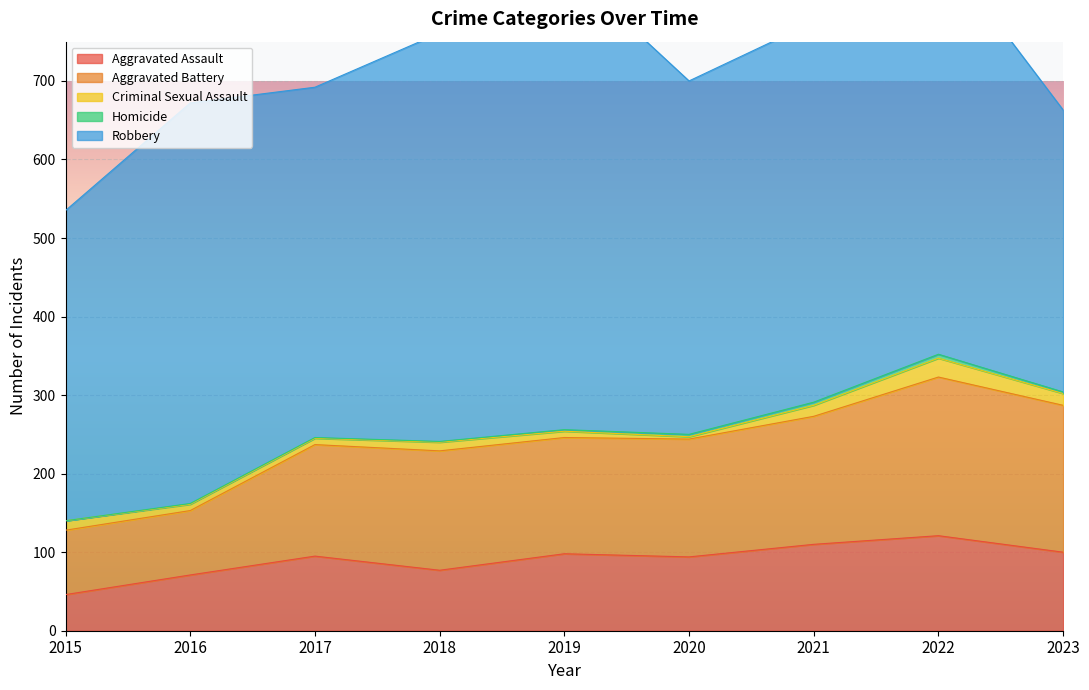

At 2019, list the series in order from smallest to largest.

Homicide, Criminal Sexual Assault, Aggravated Assault, Aggravated Battery, Robbery